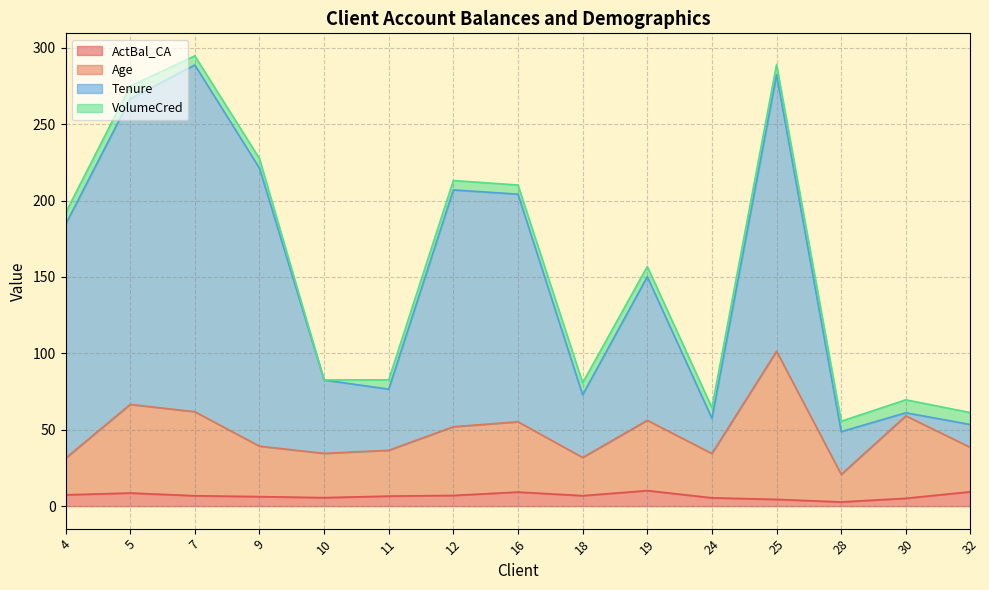

Is it true that Tenure equals 83.9 at 12?

False